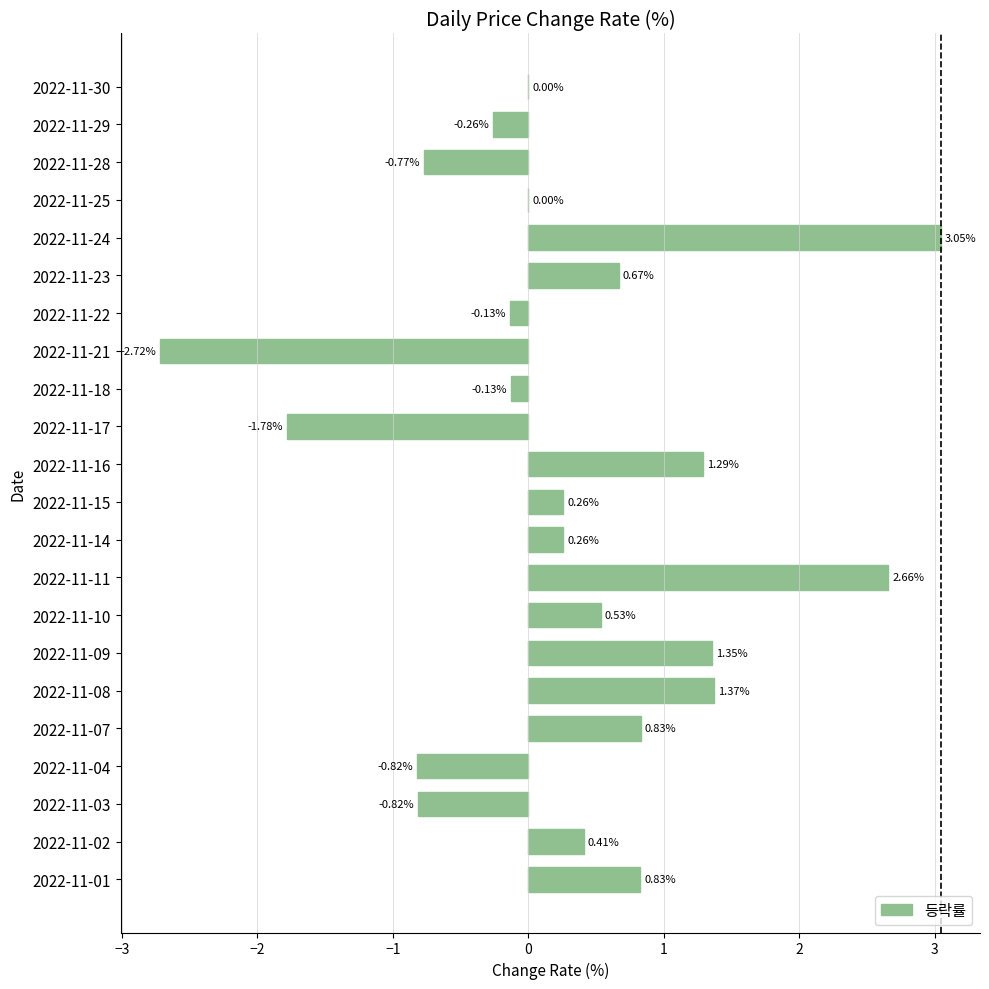

Between 2022-11-25 and 2022-11-16, which is larger?

2022-11-16